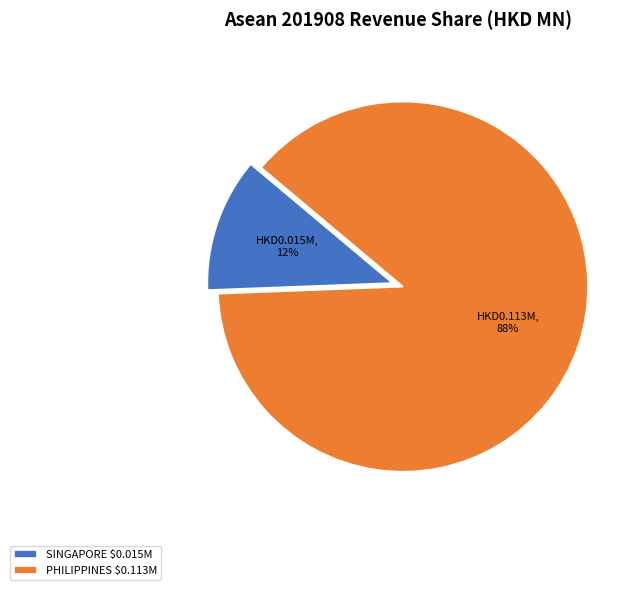

To the nearest percent, what is the average slice percentage?

50%